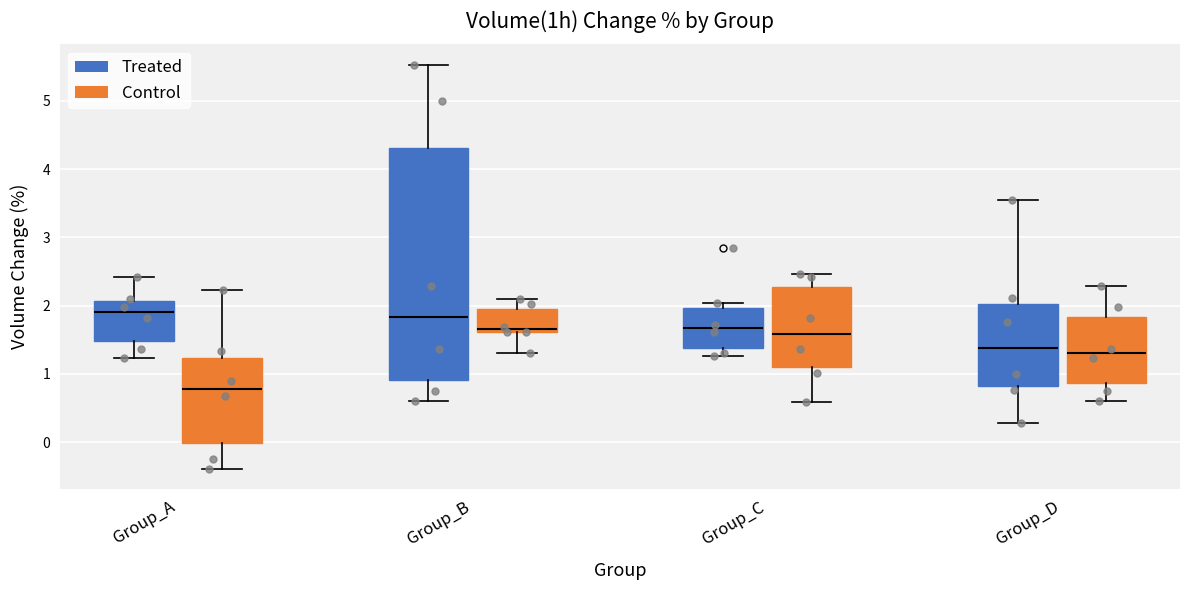

Reading left to right, transcribe this box plot: for each box, give where its median line is, the range the box spans, and where its two whiskers end, as read against the y-axis. The values are not printed on the chart, so give them approximately, as read against the axis.

Group_A (Treated): median 1.9, box 1.5 to 2.1, whiskers 1.2 to 2.4
Group_A (Control): median 0.8, box 0.0 to 1.2, whiskers -0.4 to 2.2
Group_B (Treated): median 1.8, box 0.9 to 4.3, whiskers 0.6 to 5.5
Group_B (Control): median 1.7, box 1.6 to 1.9, whiskers 1.3 to 2.1
Group_C (Treated): median 1.7, box 1.4 to 2.0, whiskers 1.3 to 2.0 (just above the box's upper edge)
Group_C (Control): median 1.6, box 1.1 to 2.3, whiskers 0.6 to 2.5
Group_D (Treated): median 1.4, box 0.8 to 2.0, whiskers 0.3 to 3.5
Group_D (Control): median 1.3, box 0.9 to 1.8, whiskers 0.6 to 2.3